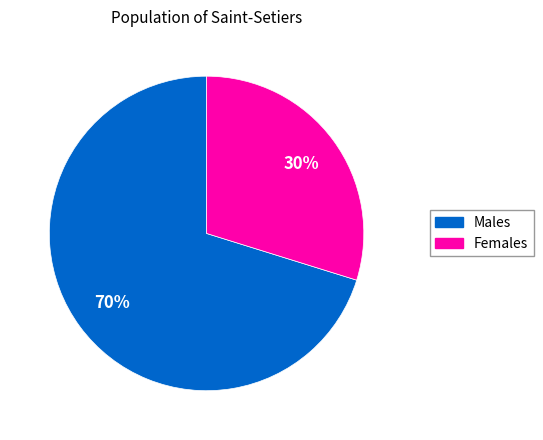

Does any single category account for the majority?

Yes